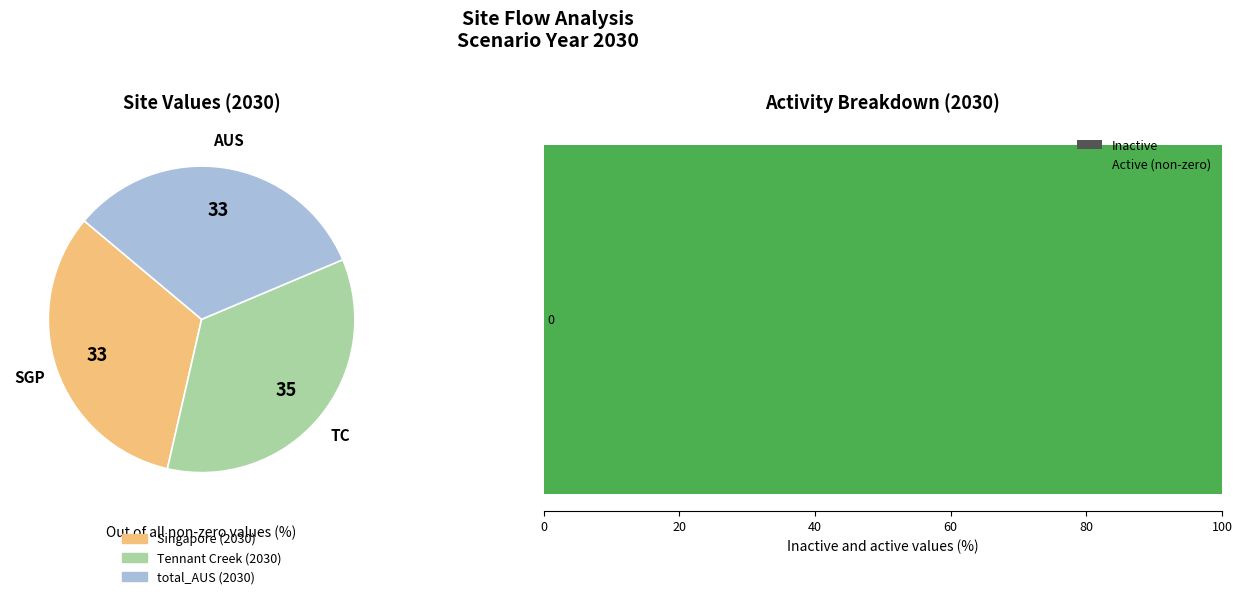

How much of the chart is everything except Tennant Creek (2030)?

65.1%